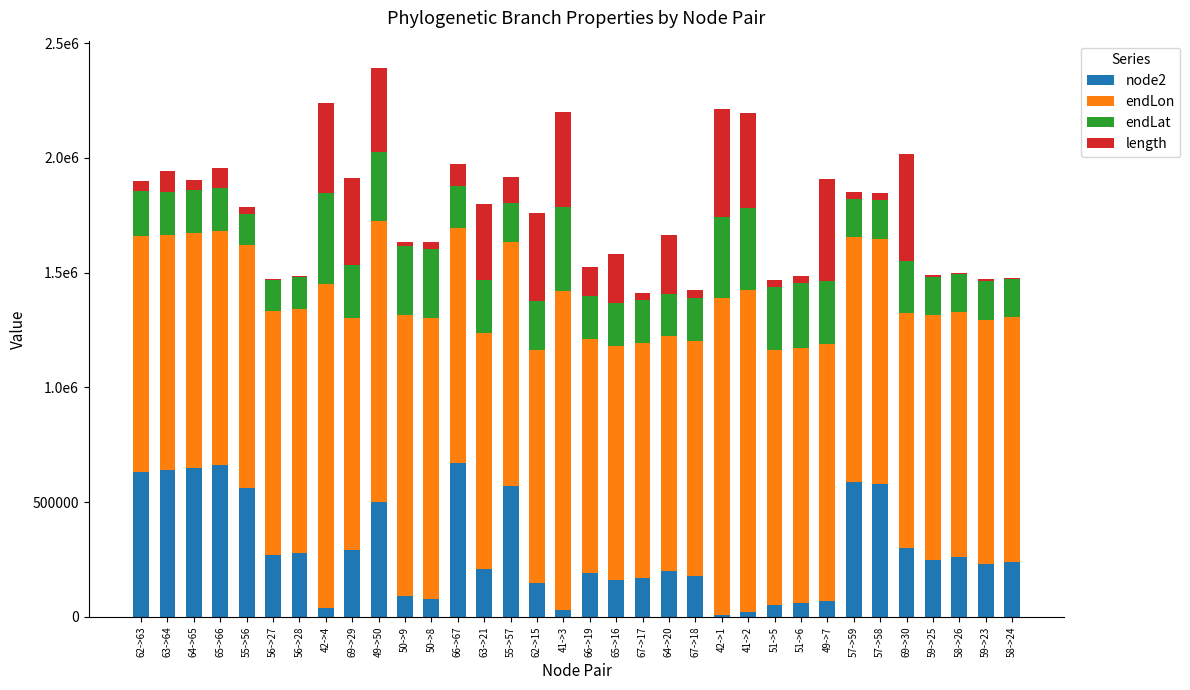

True or false: endLon has a value of 1221333.1 at 50->8.

True